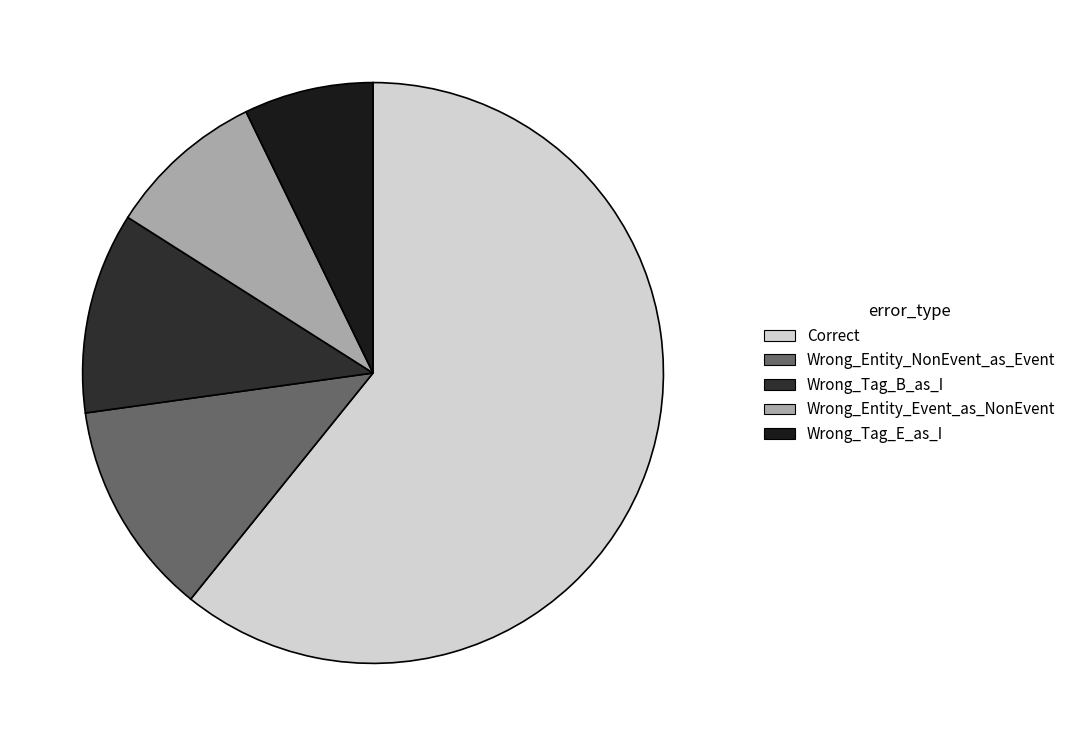

Count the number of slices in the pie.

5